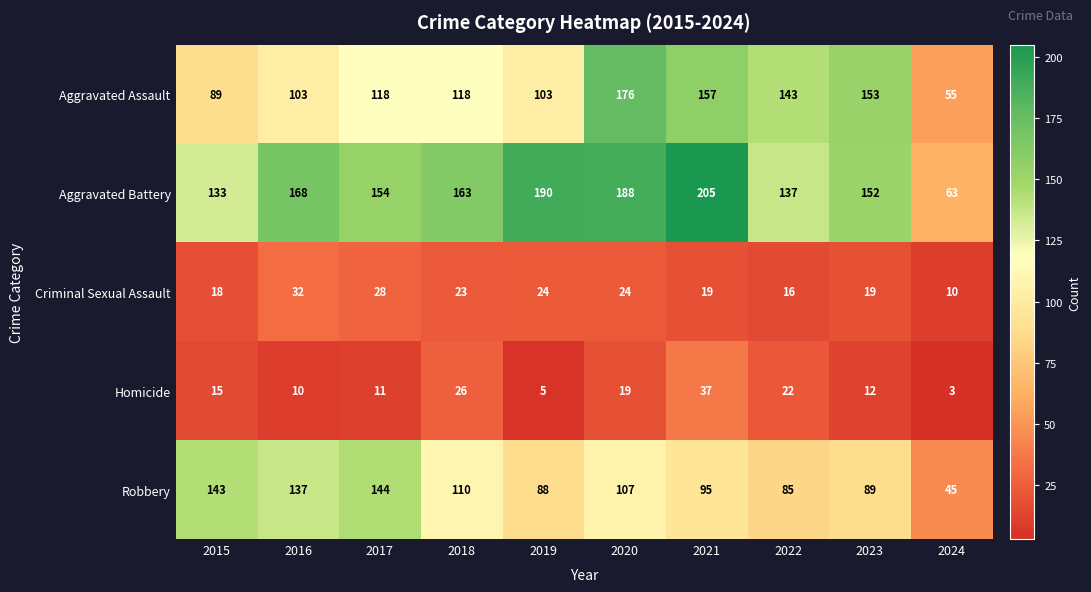

Rank the series by their maximum value, from lowest to highest.

Criminal Sexual Assault, Homicide, Robbery, Aggravated Assault, Aggravated Battery